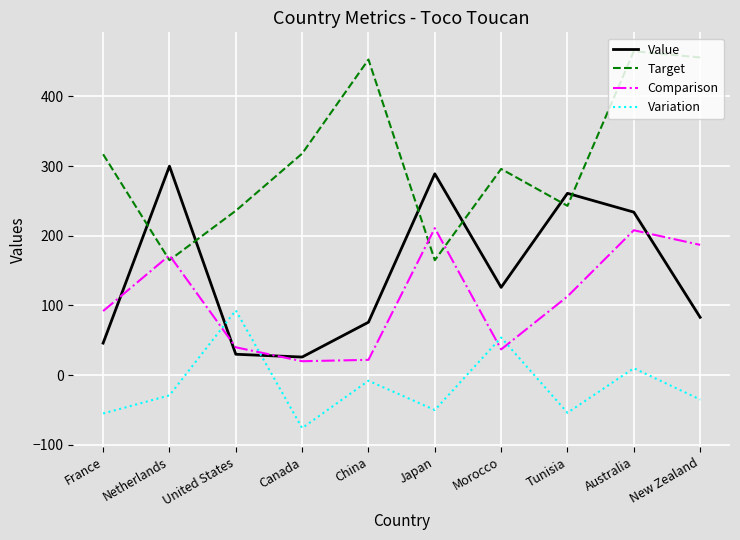

Rank the series at France from highest to lowest value.

Target, Comparison, Value, Variation